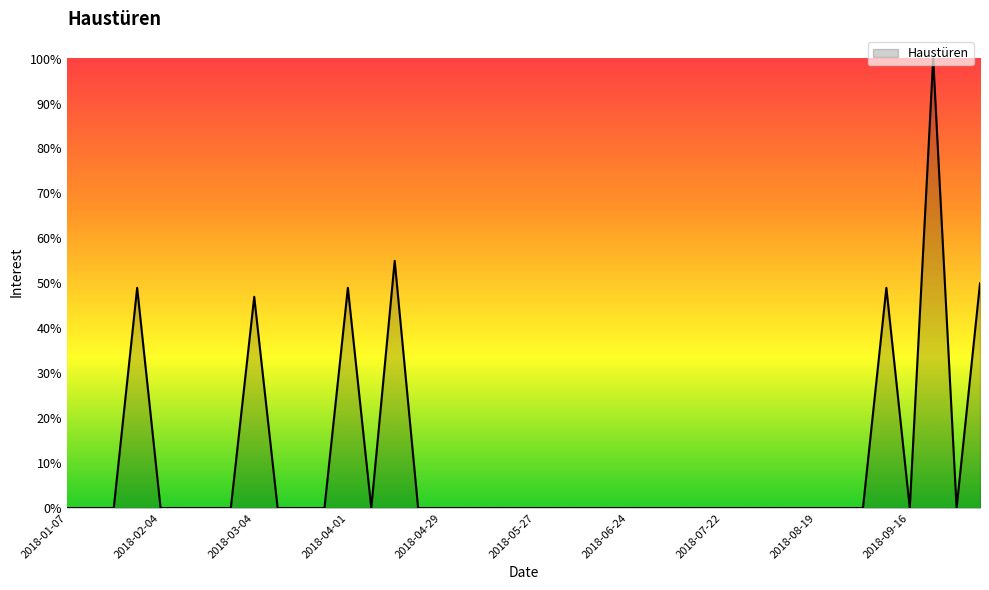

What is the difference between the maximum and minimum values?

100